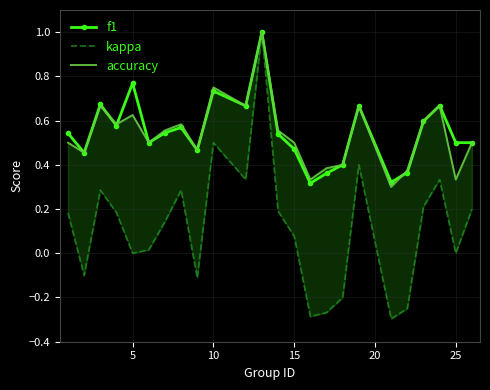

What is the maximum value for f1?

1.0